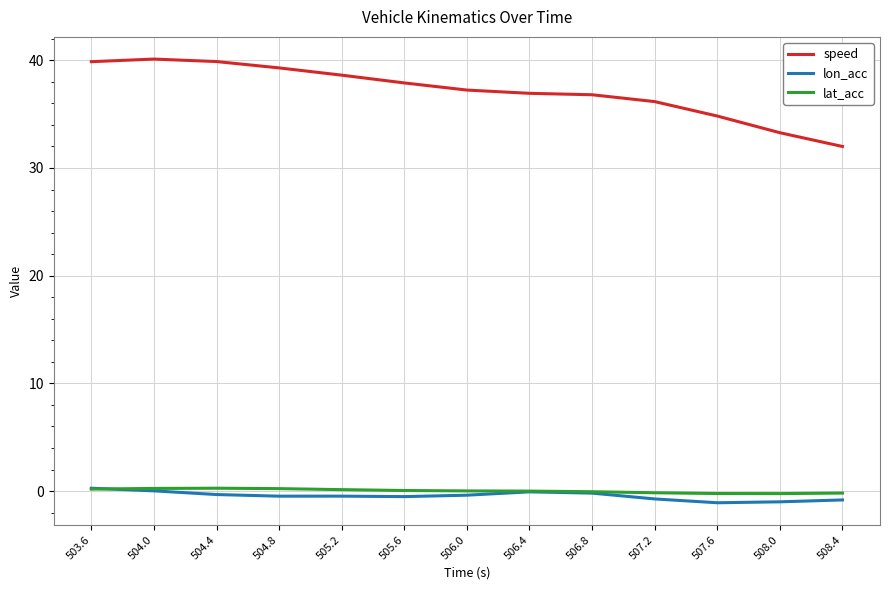

What is the lowest value of the speed series?

32.0